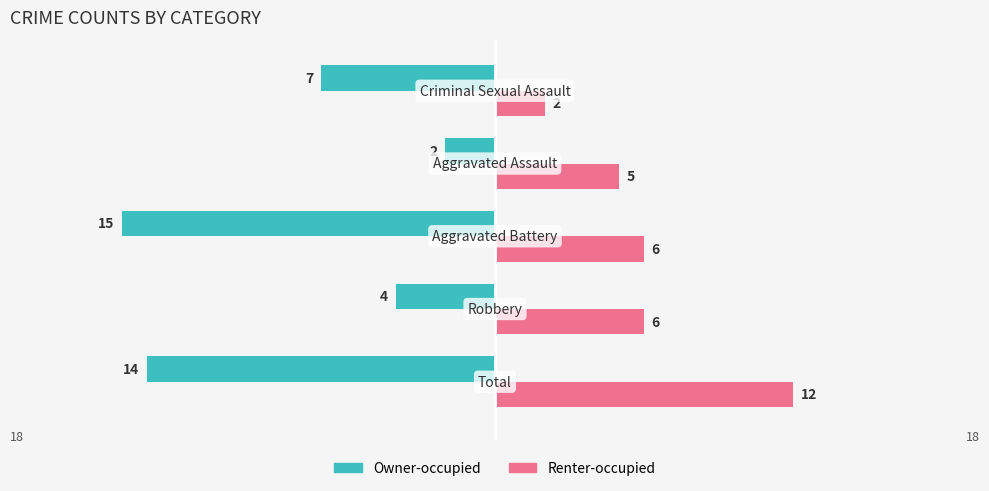

List the series in order of their overall mean, lowest first.

Owner-occupied, Renter-occupied